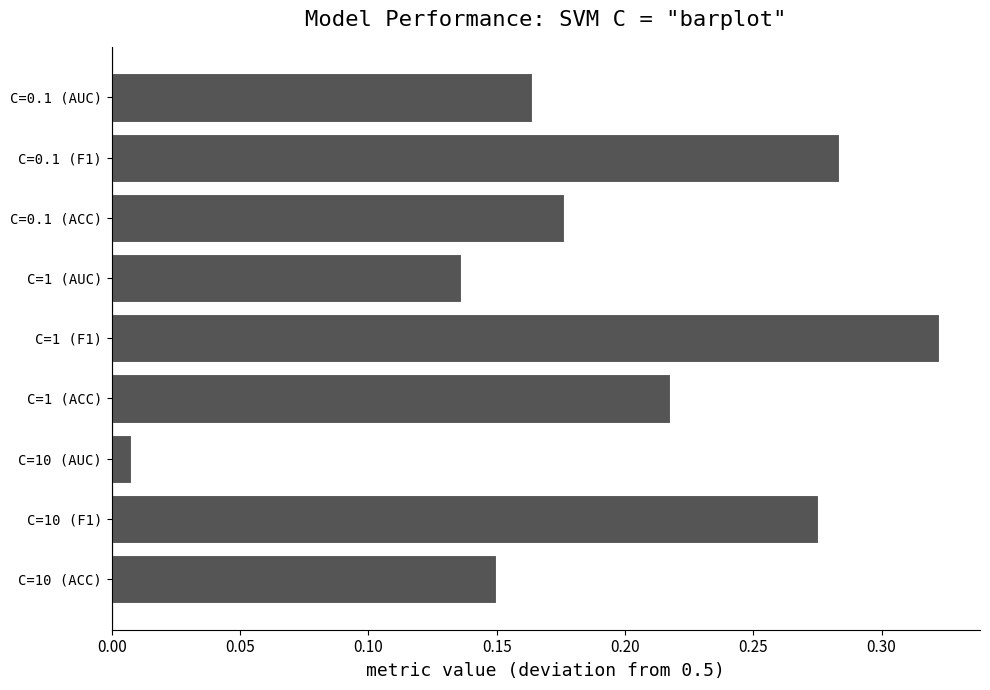

Rank the categories by value from highest to lowest.

C=1 (F1), C=0.1 (F1), C=10 (F1), C=1 (ACC), C=0.1 (ACC), C=0.1 (AUC), C=10 (ACC), C=1 (AUC), C=10 (AUC)